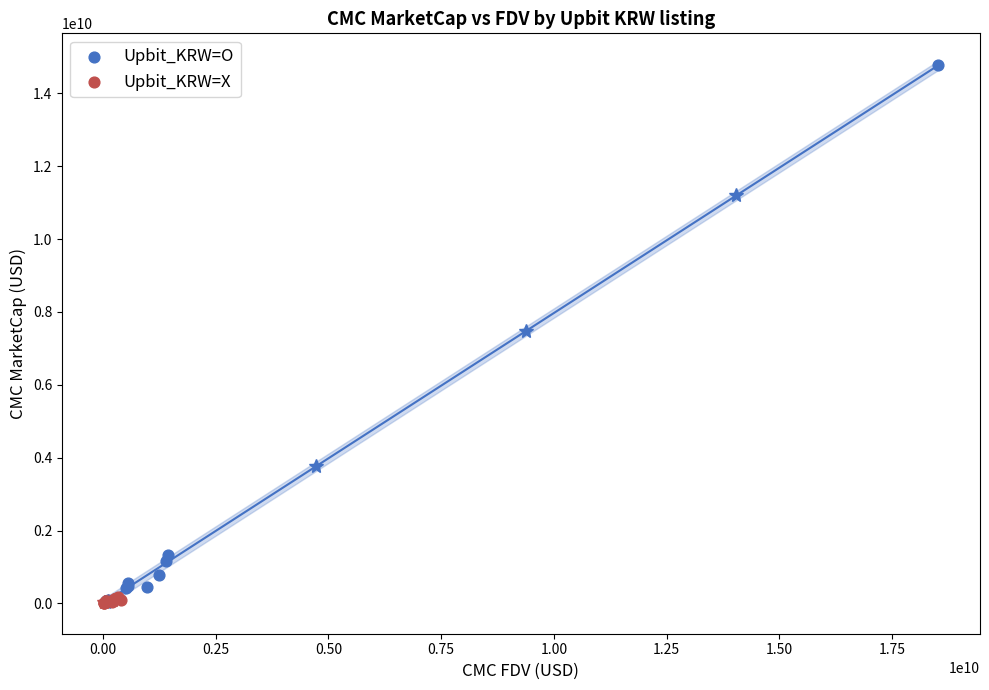

Which series has the largest Y range (max minus min)?

Upbit_KRW=O